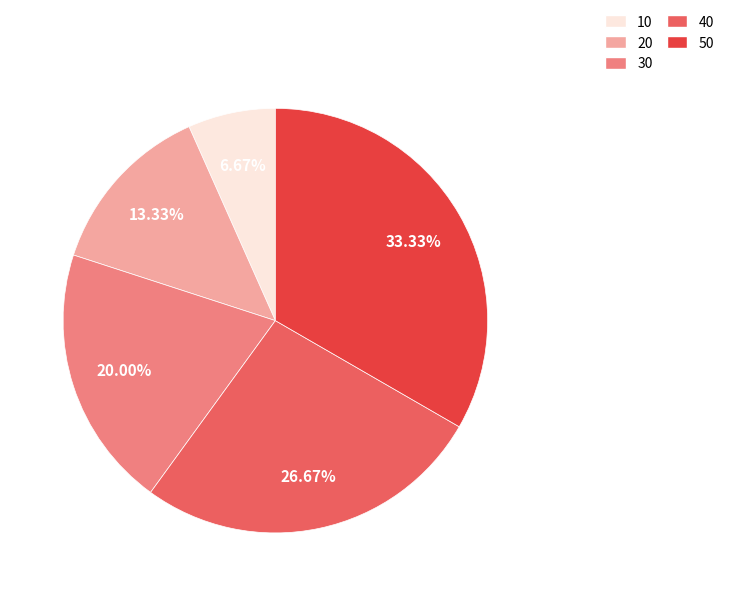

The 20 slice represents 23% of the pie. True or false?

False